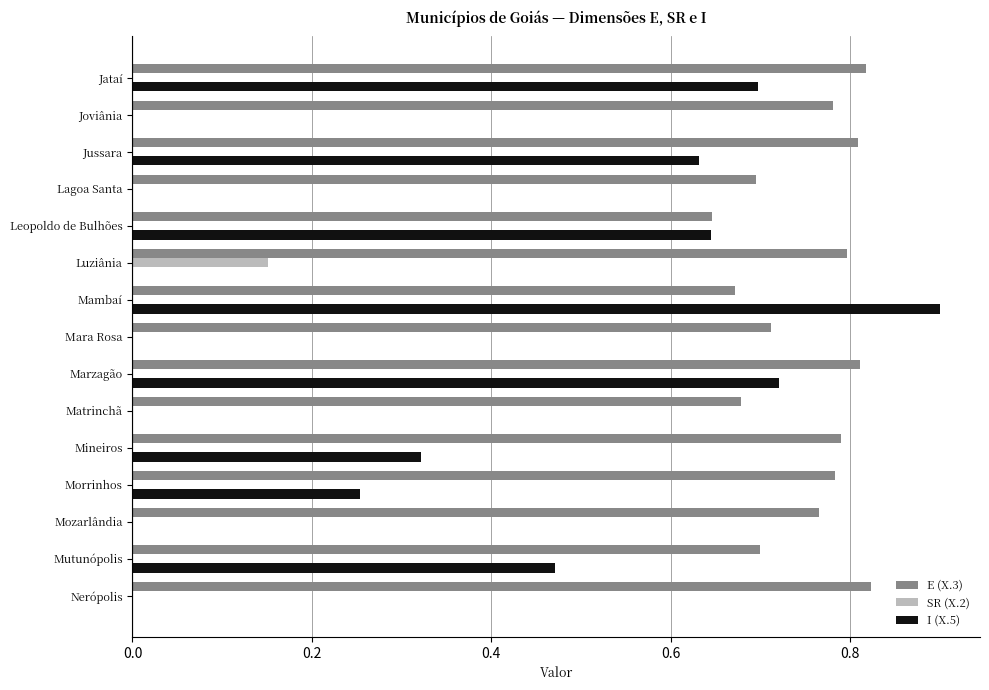

Between Lagoa Santa and Mutunópolis, which series saw the biggest shift?

I (X.5)